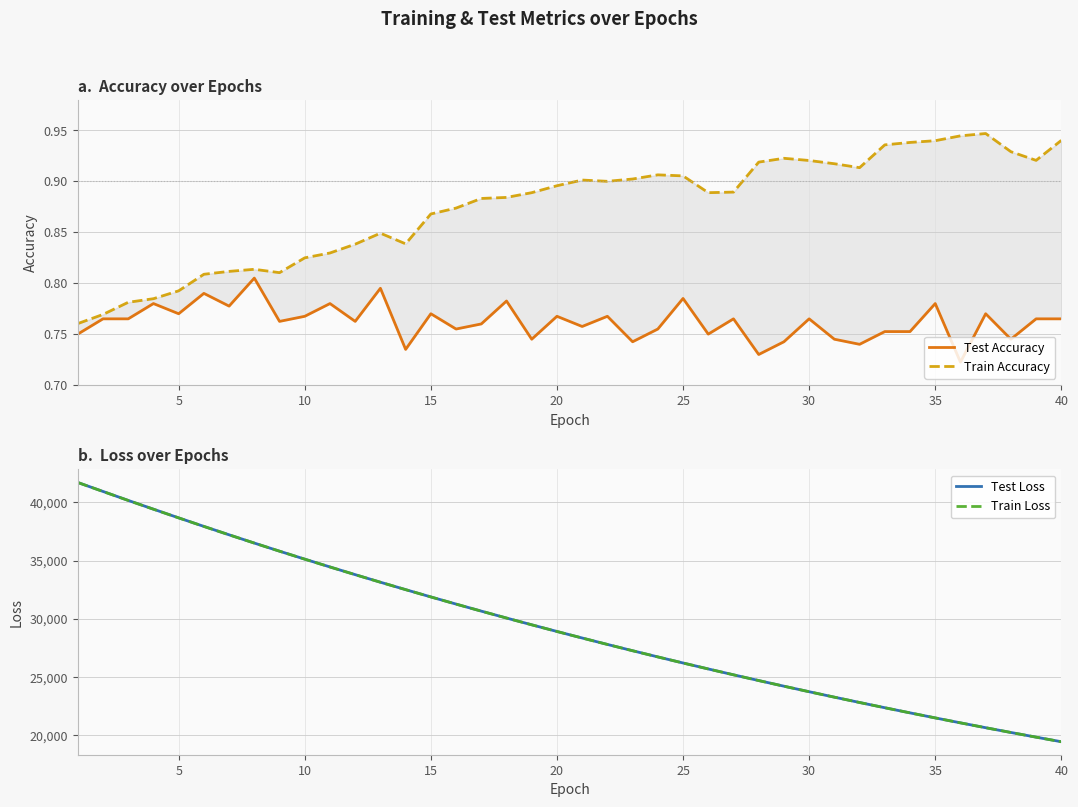

What is the value of the Train Accuracy point at the 17th from the left?

0.9